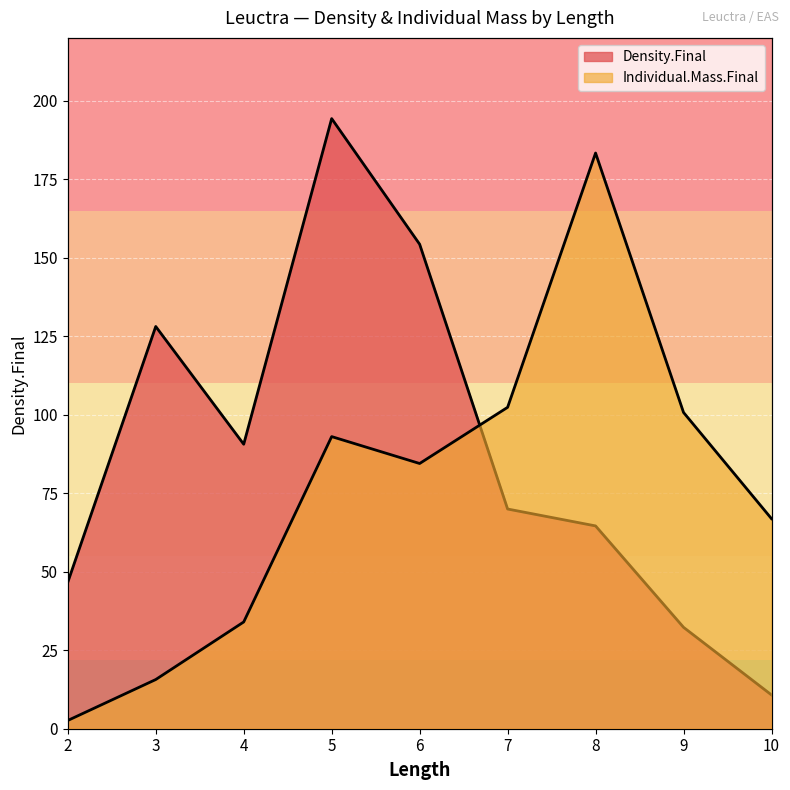

What is the value of the Individual.Mass.Final point at the 8th from the left?

100.7